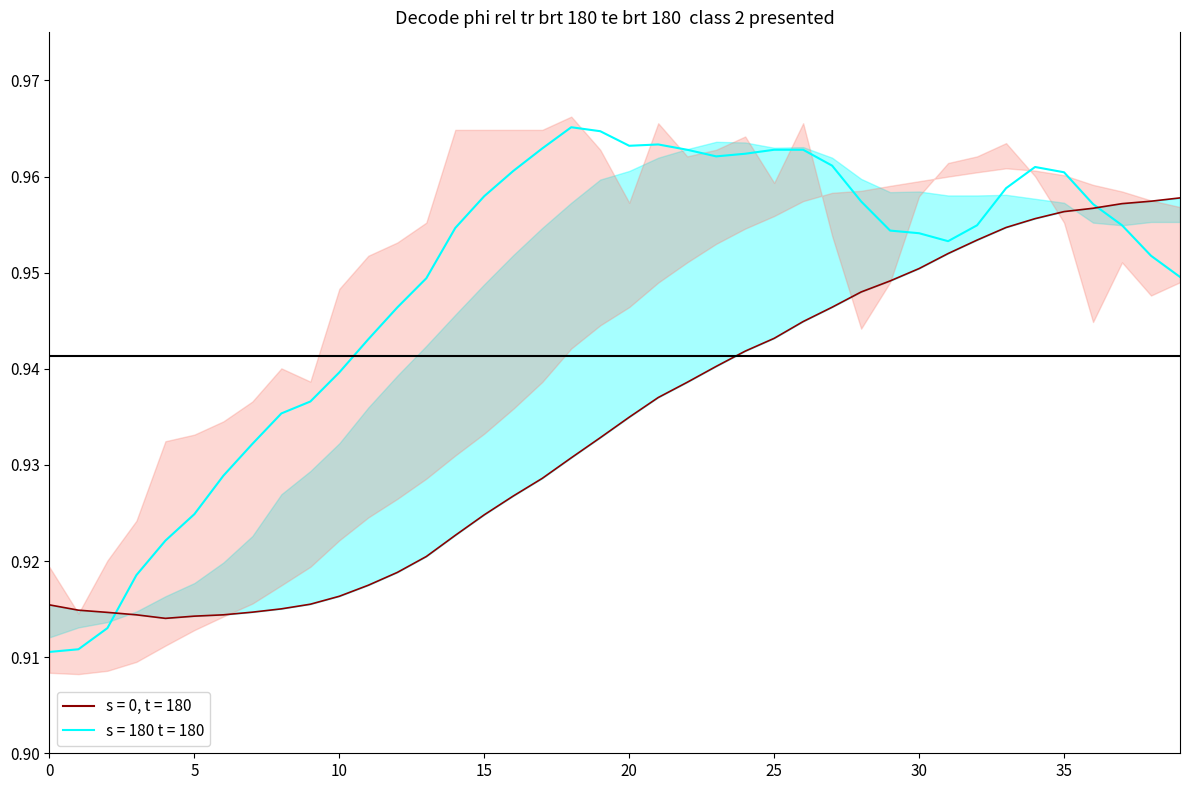

How many col_5 values are between 0 and 1?

40